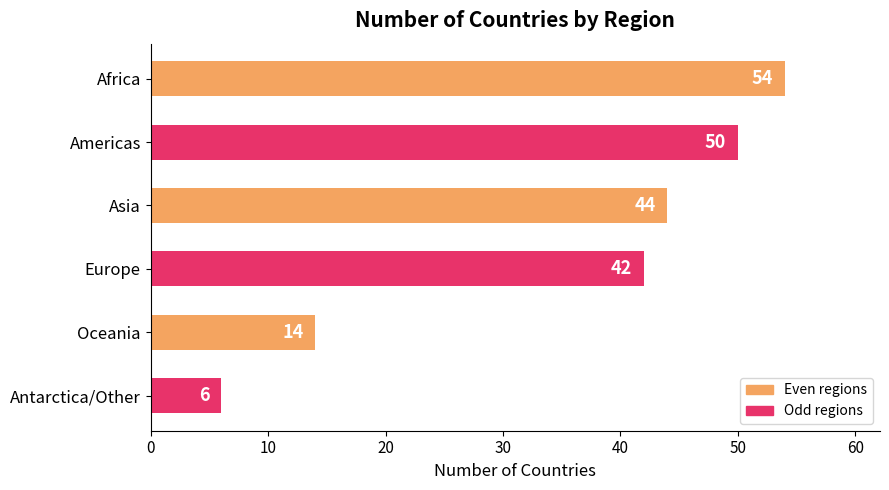

Reading bottom to top, extract all data points from this chart.

6	14	42	44	50	54